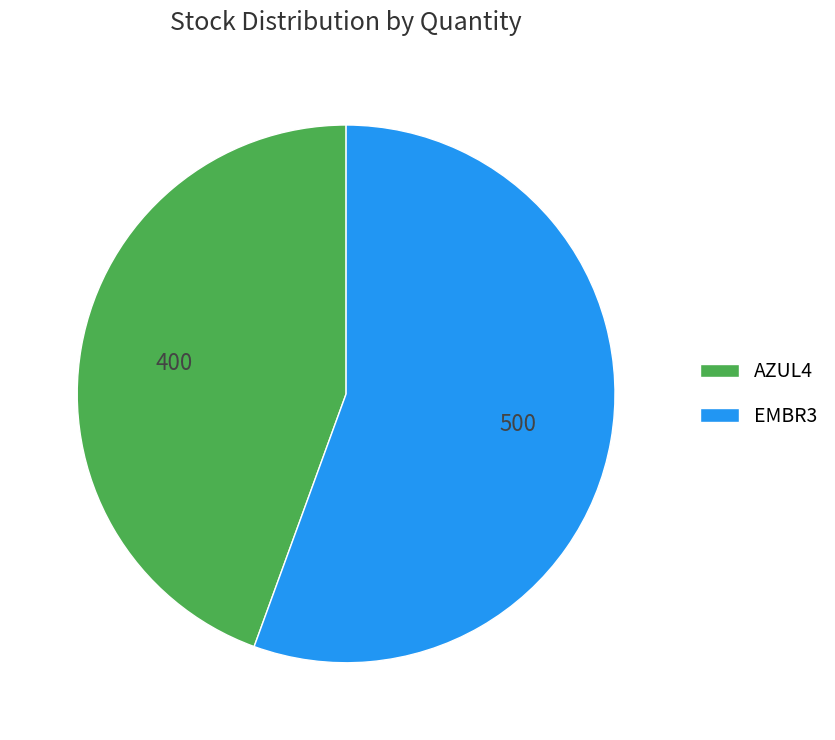

The AZUL4 slice represents 44% of the pie. True or false?

True